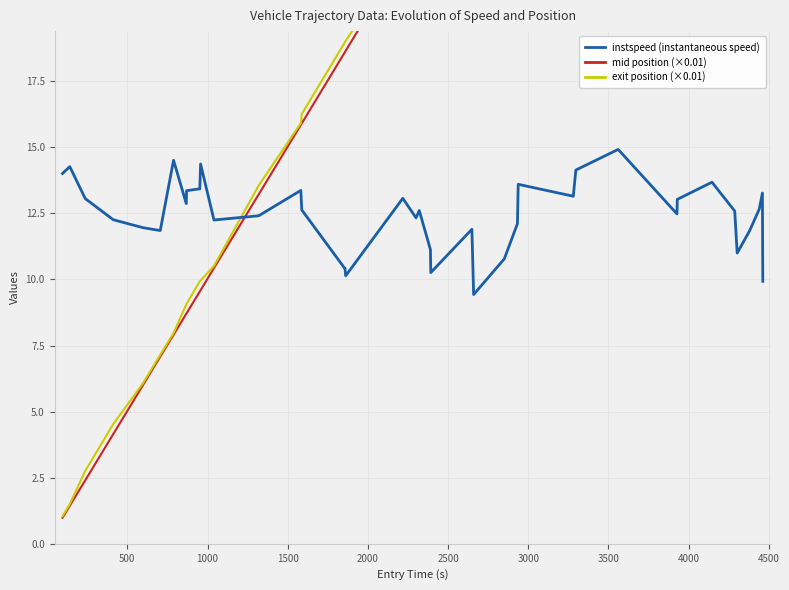

Does the chart display data point markers on the line(s)?

No